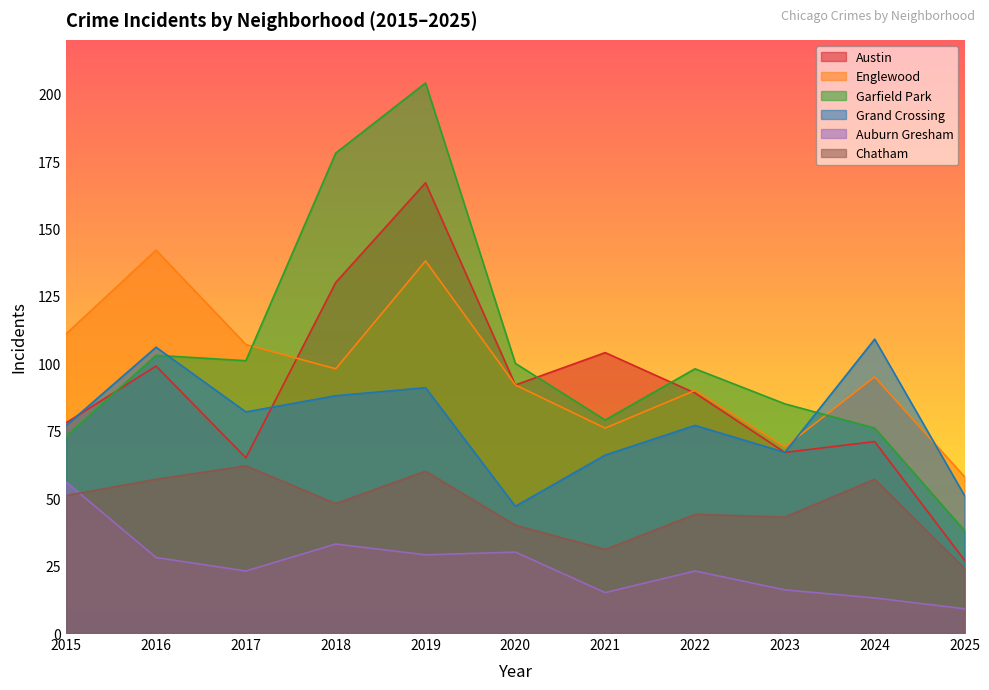

Reading left to right, transcribe all the data shown in this chart.

Austin: 78	99	65	130	167	92	104	89	67	71	27
Englewood: 111	142	107	98	138	92	76	90	69	95	58
Garfield Park: 73	103	101	178	204	100	79	98	85	76	38
Grand Crossing: 77	106	82	88	91	47	66	77	67	109	51
Auburn Gresham: 56	28	23	33	29	30	15	23	16	13	9
Chatham: 51	57	62	48	60	40	31	44	43	57	24